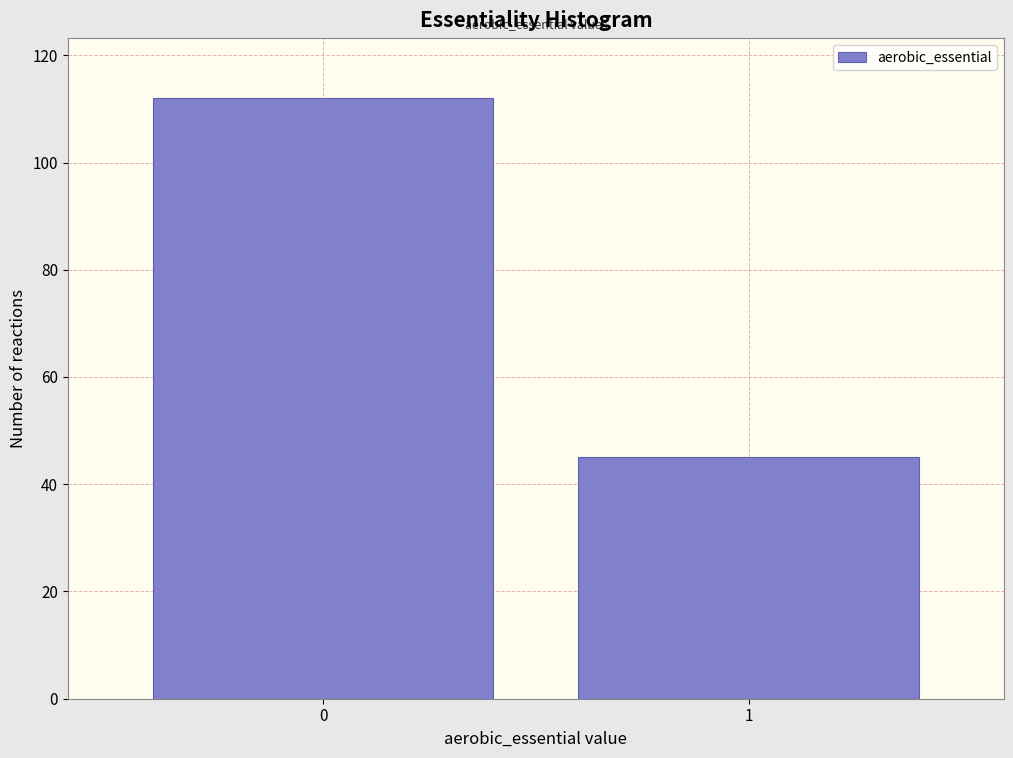

Reading left to right, list all the values displayed in this chart.

0=112	1=45